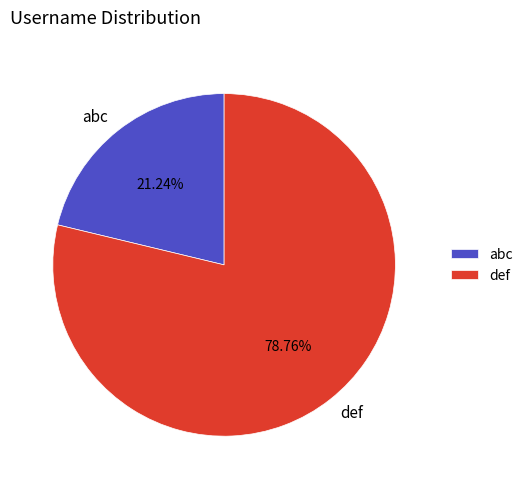

What percentage do def and abc together represent?

100.0%